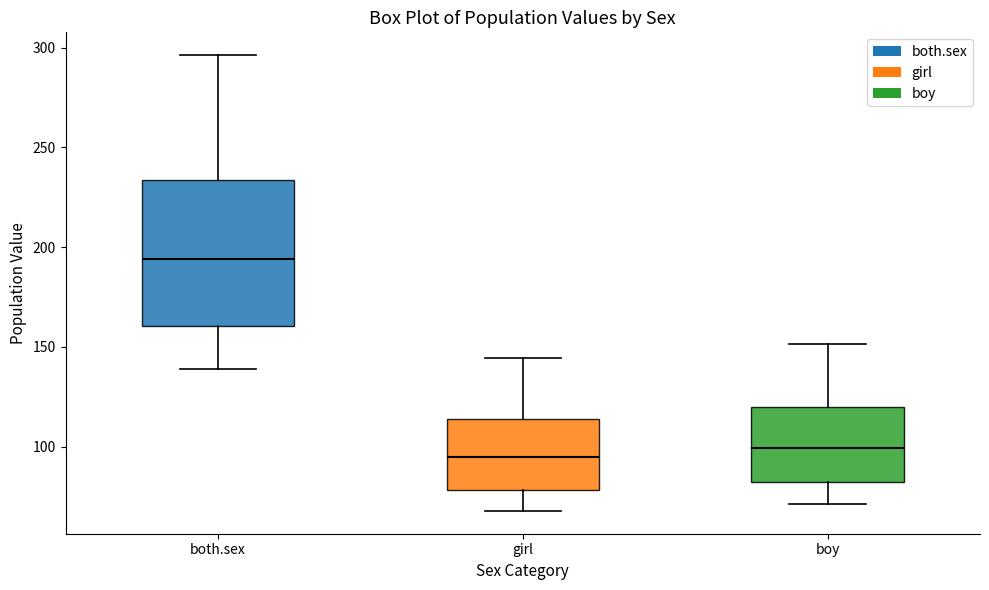

Reading left to right, read every box against the y-axis: the position of its median line, the range the box covers, and the ends of its whiskers. The values are not printed on the chart, so give them approximately, as read against the axis.

both.sex: median 195, box 160 to 235, whiskers 140 to 295
girl: median 95, box 80 to 115, whiskers 70 to 145
boy: median 100, box 80 to 120, whiskers 70 to 150